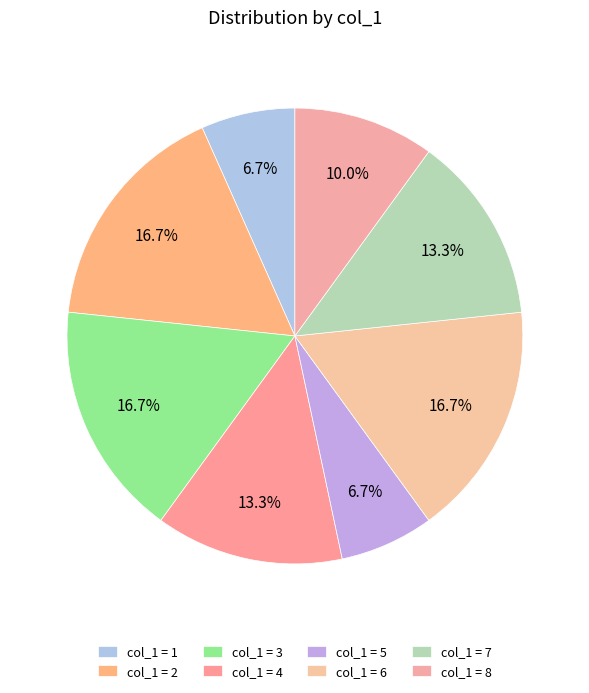

How many segments does this pie chart have?

8